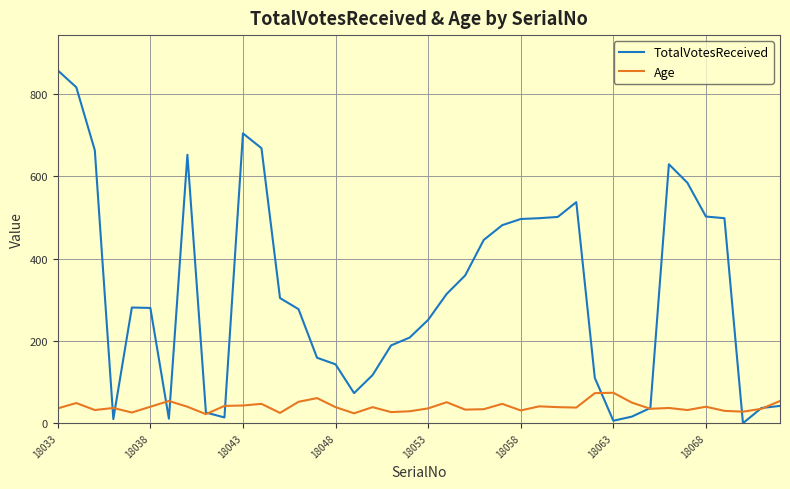

What is the maximum value for TotalVotesReceived?

857